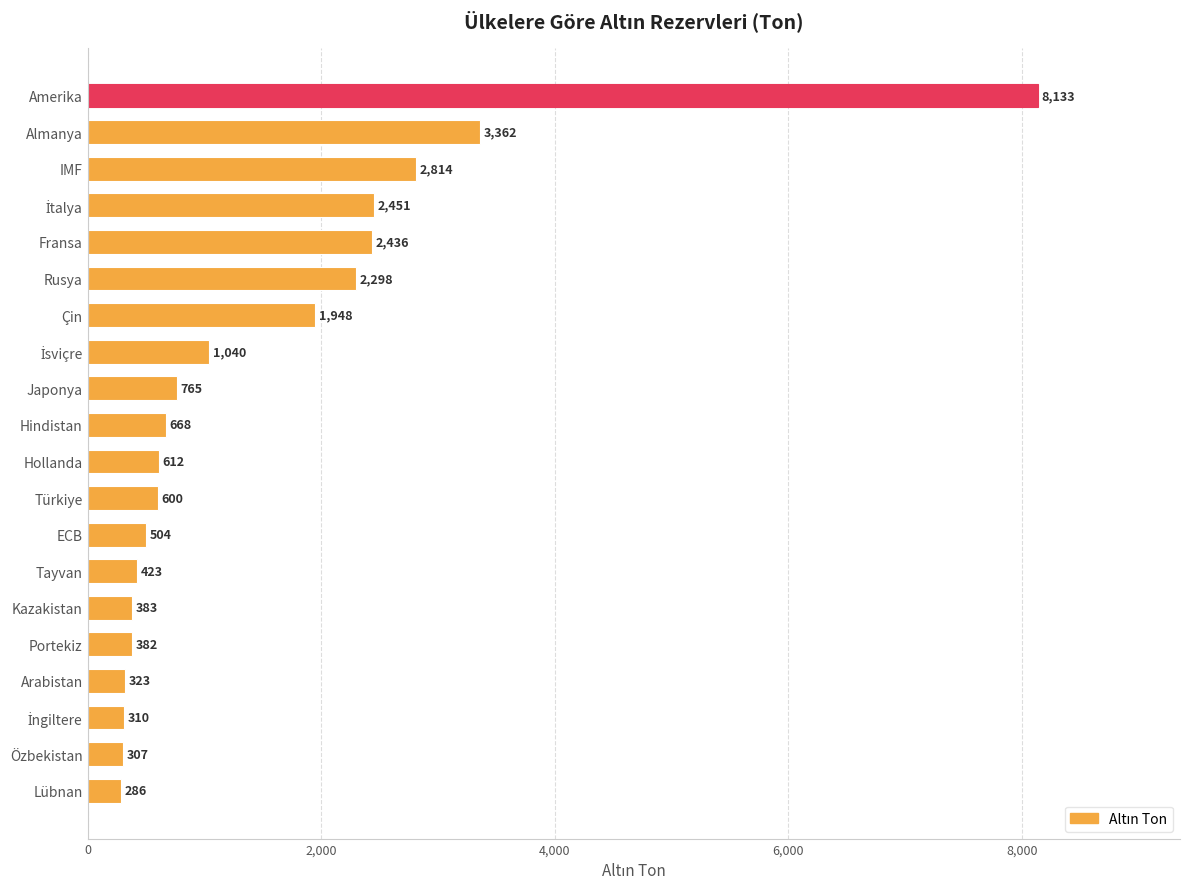

The chart shows a value of 4427 at IMF. True or false?

False